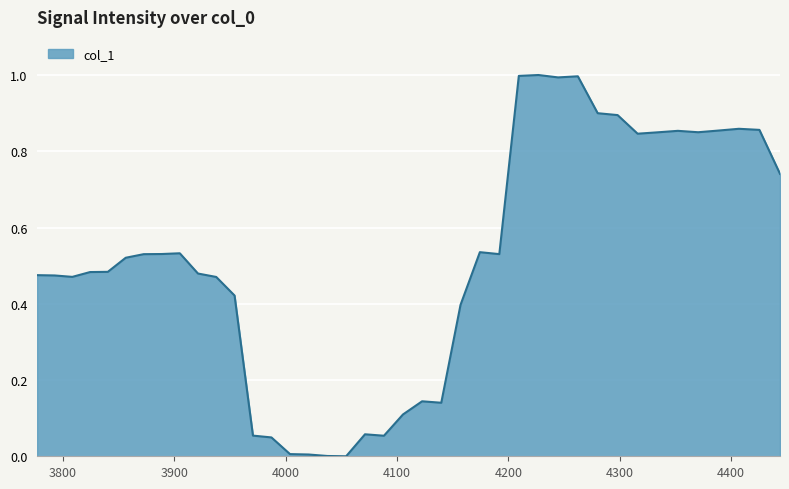

What is the maximum value shown in the chart?

1.0